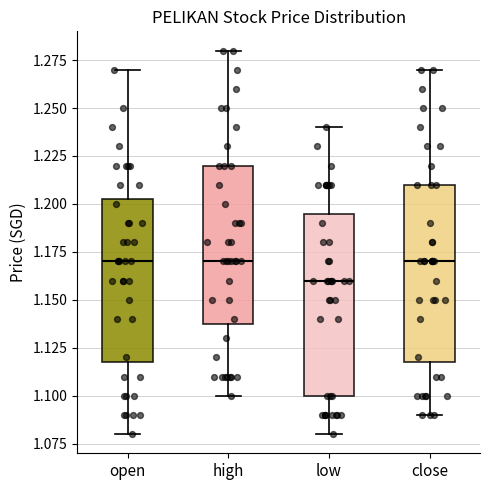

Which box's median line is the lowest?

low